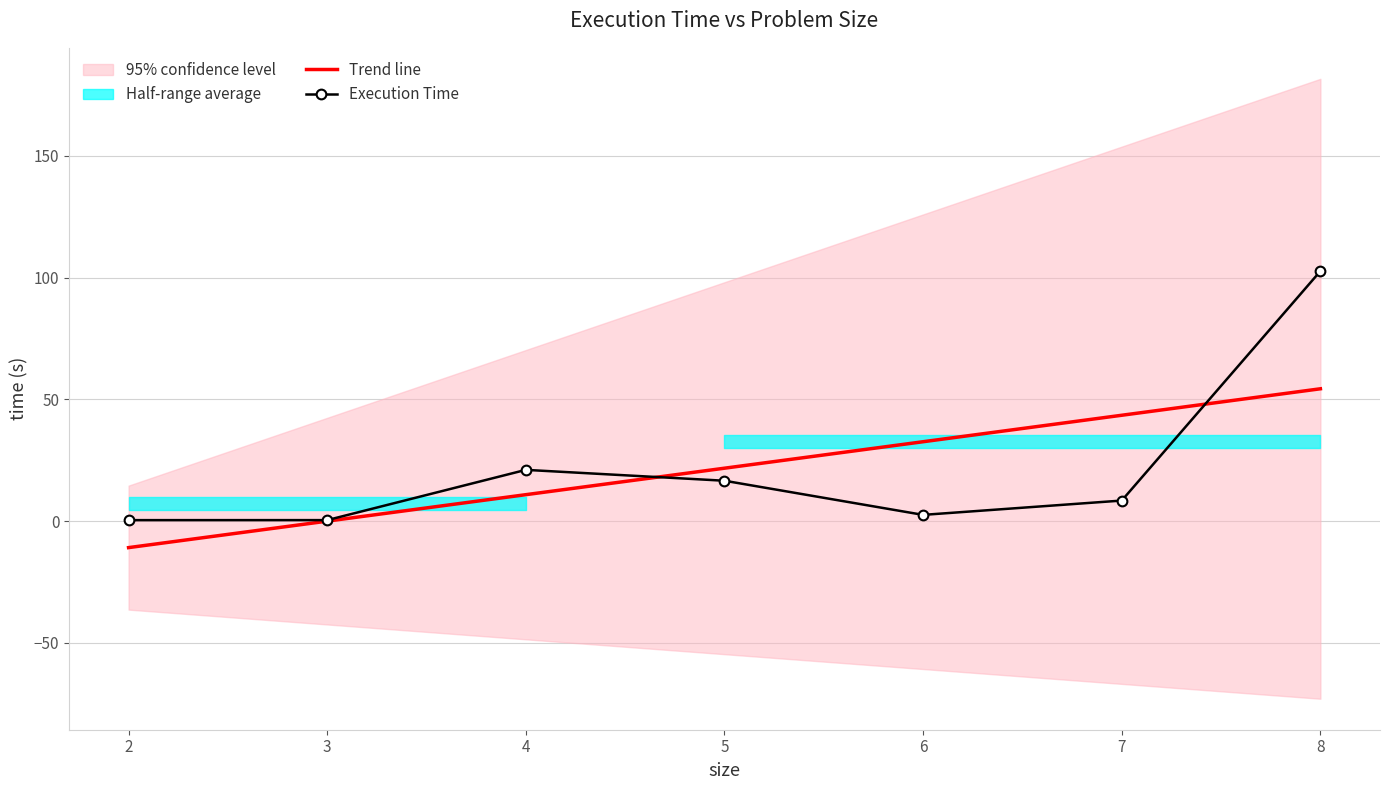

Reading left to right, extract all data points from this chart.

Trend line: 2=-10.9	3=-0.0	4=10.9	5=21.7	6=32.6	7=43.5	8=54.4
Execution Time: 2=0.4	3=0.4	4=21.1	5=16.6	6=2.6	7=8.4	8=102.7